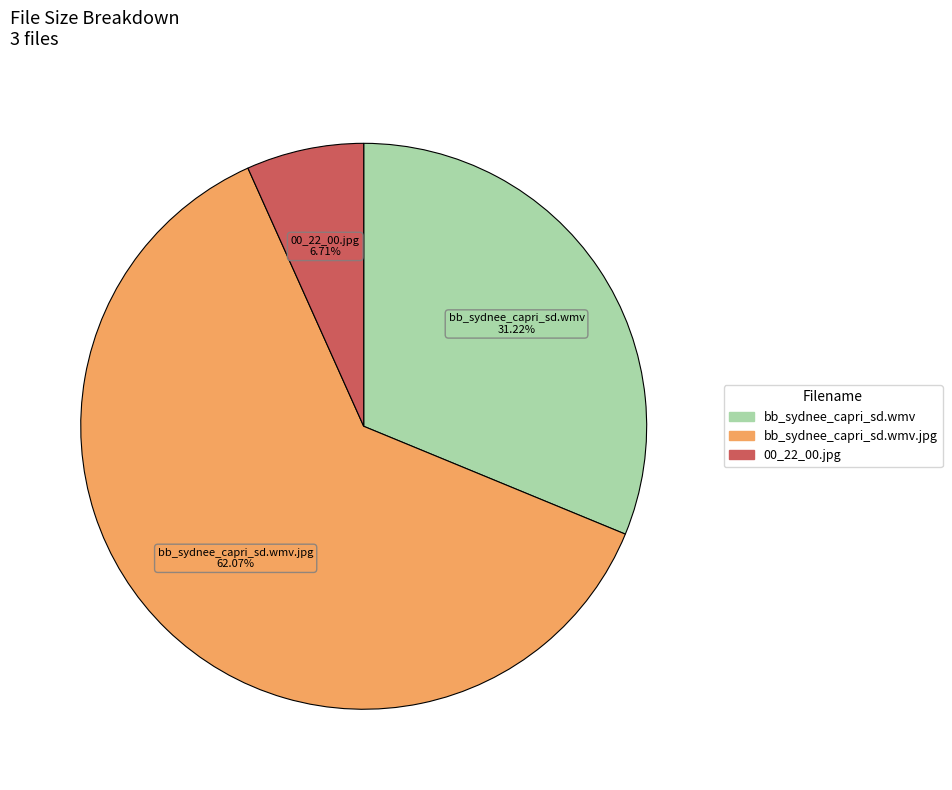

What is the majority slice?

bb_sydnee_capri_sd.wmv.jpg